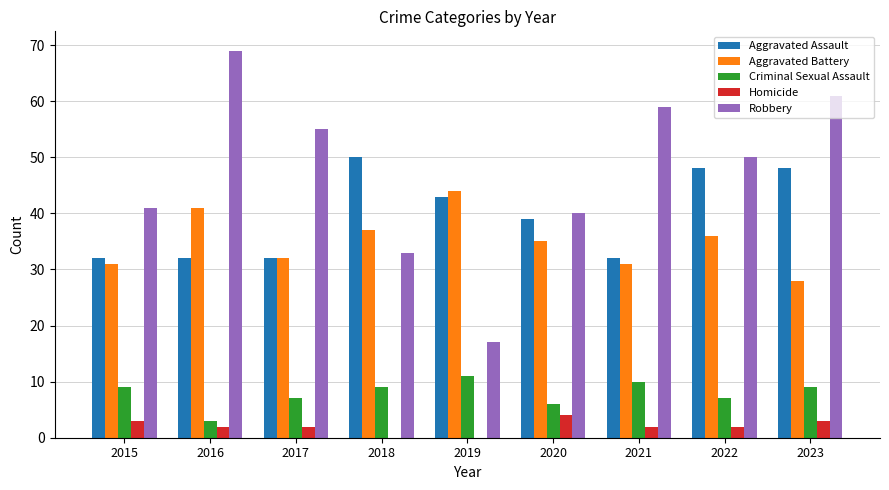

What are all the series names shown in the legend?

Aggravated Assault, Aggravated Battery, Criminal Sexual Assault, Homicide, Robbery